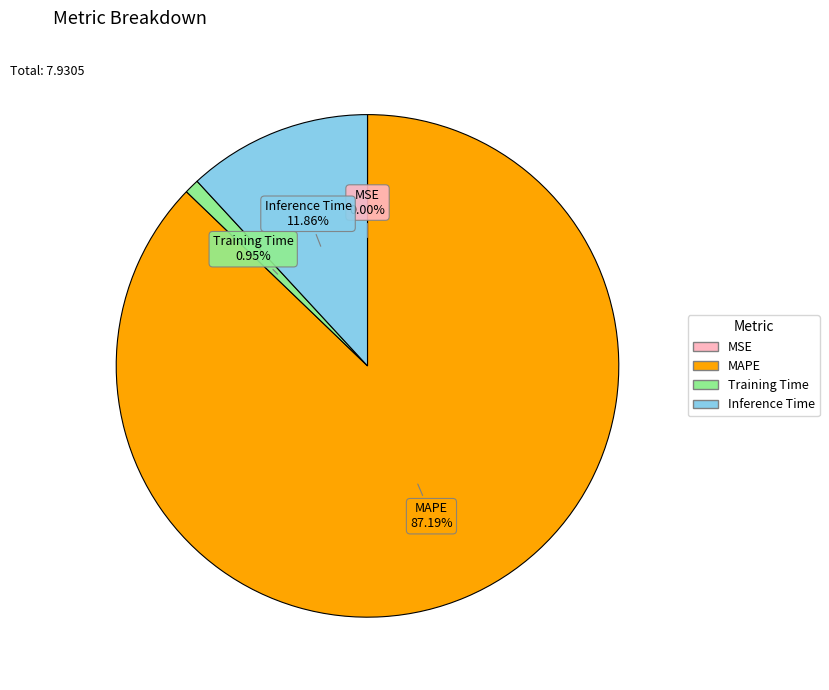

Which slice is the largest?

MAPE